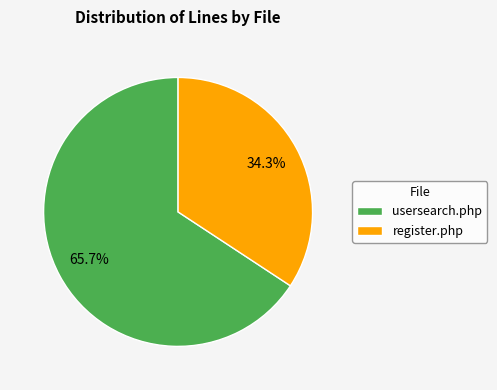

To the nearest percent, what is the average slice percentage?

50%